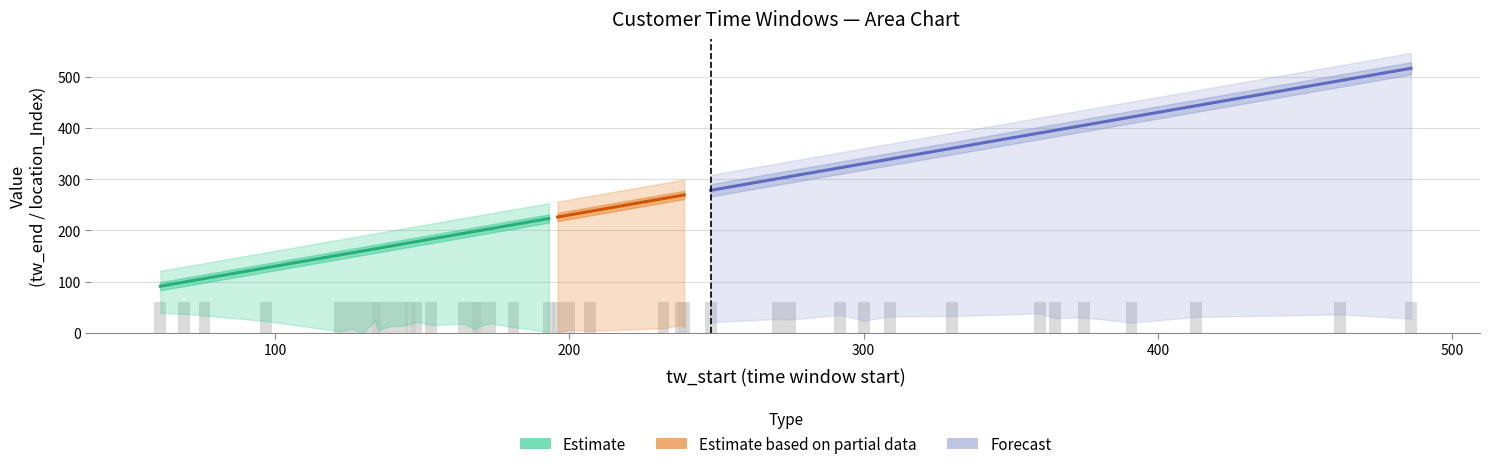

Is it true that location_Index equals 13 at 9?

False